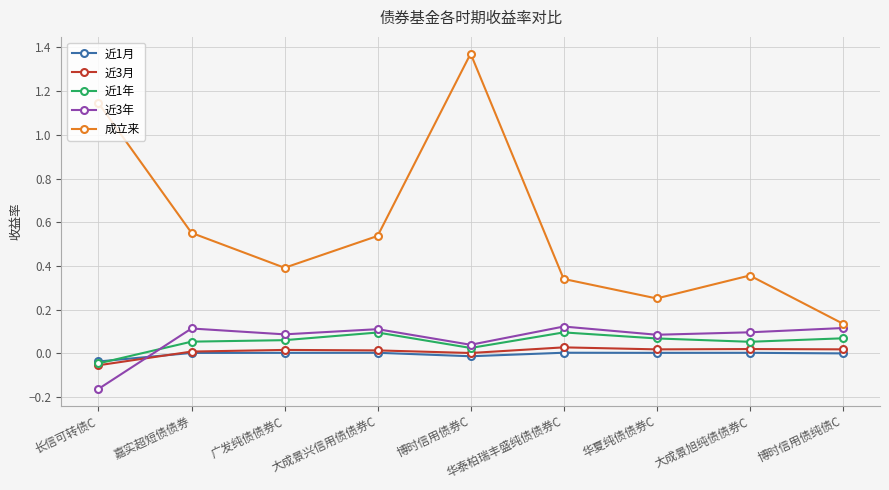

Which category has the lowest value across all series?

长信可转债C